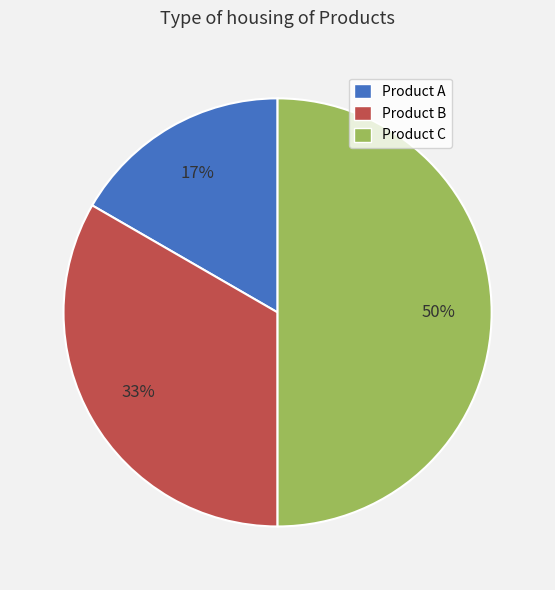

Which slice is the largest?

Product C